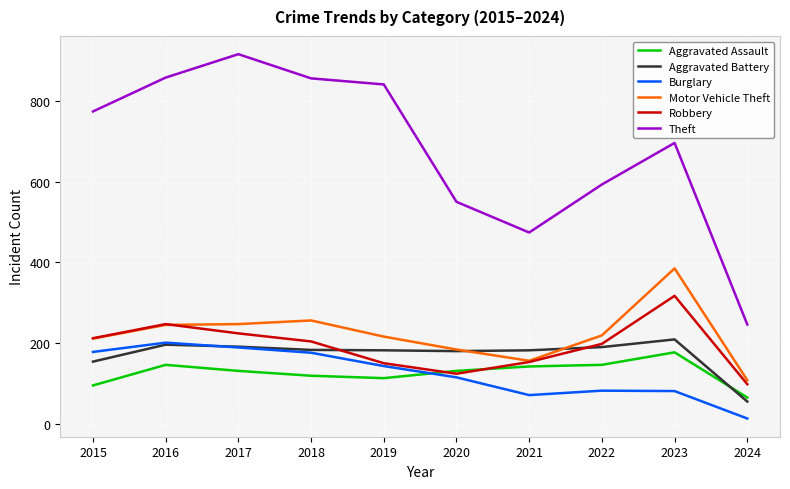

What are all the series names shown in the legend?

Aggravated Assault, Aggravated Battery, Burglary, Motor Vehicle Theft, Robbery, Theft